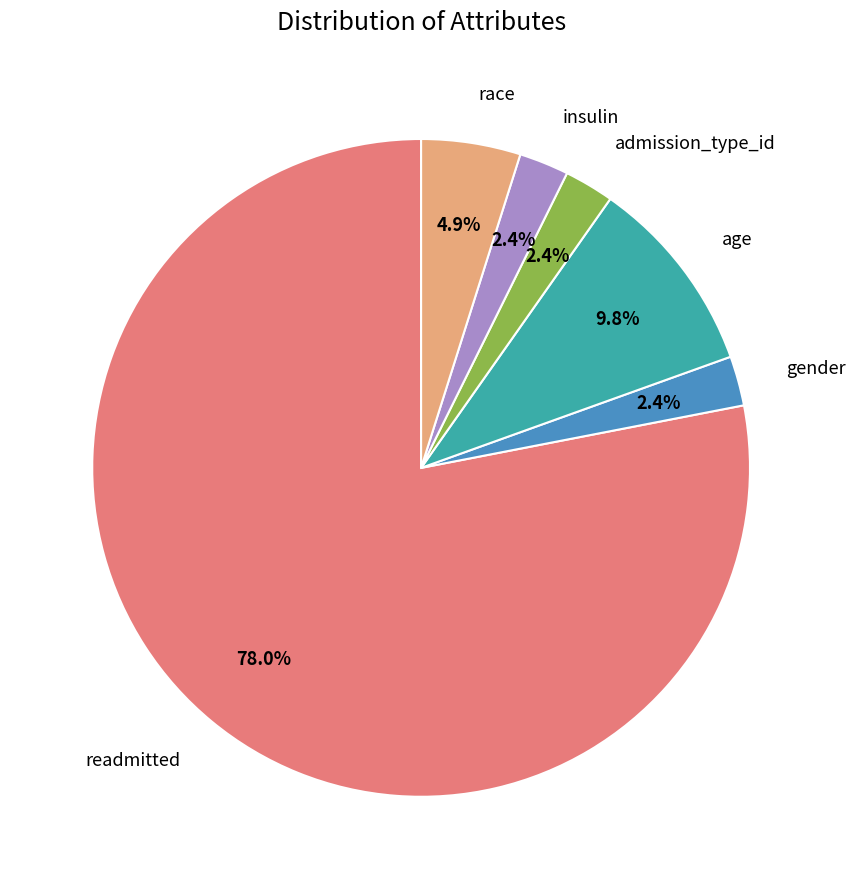

Does any single category account for the majority?

Yes